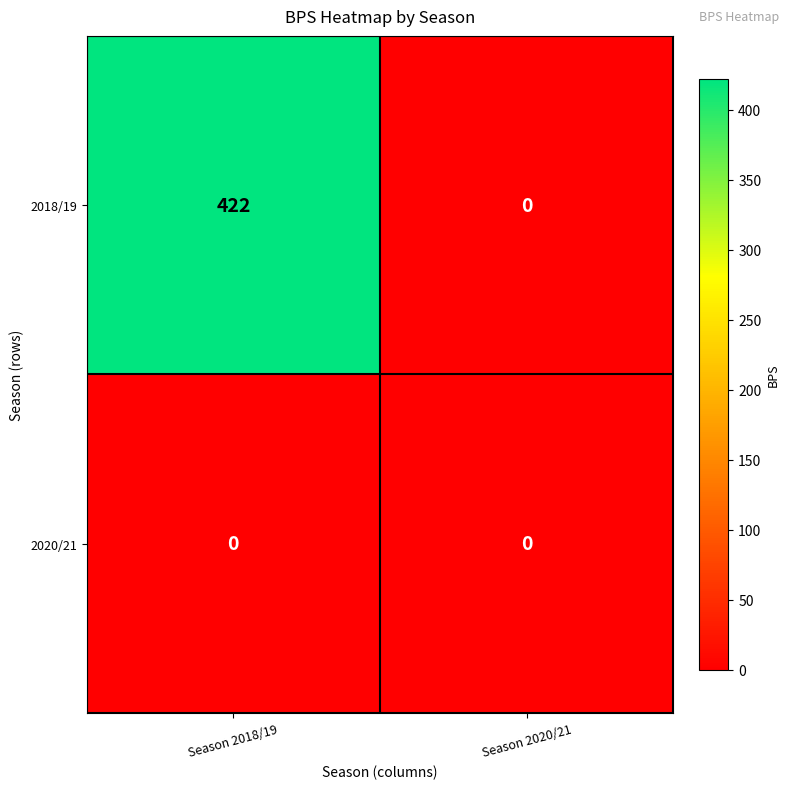

Which series has the largest range (max minus min)?

2018/19